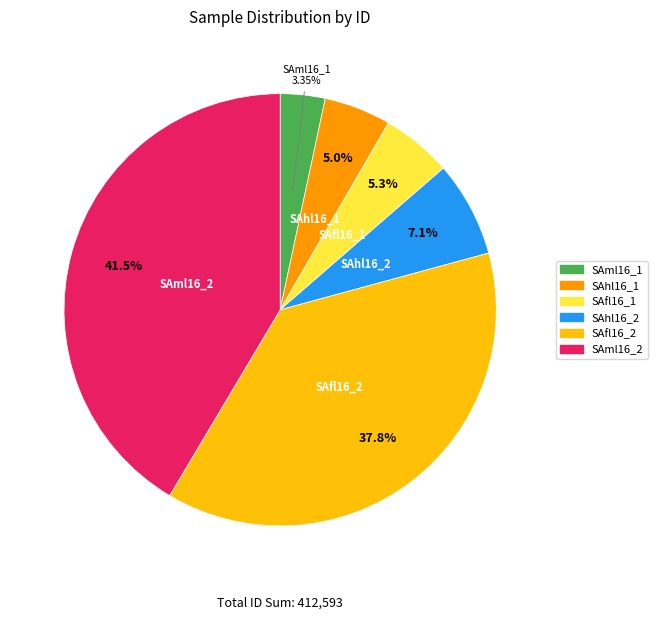

How many segments does this pie chart have?

6